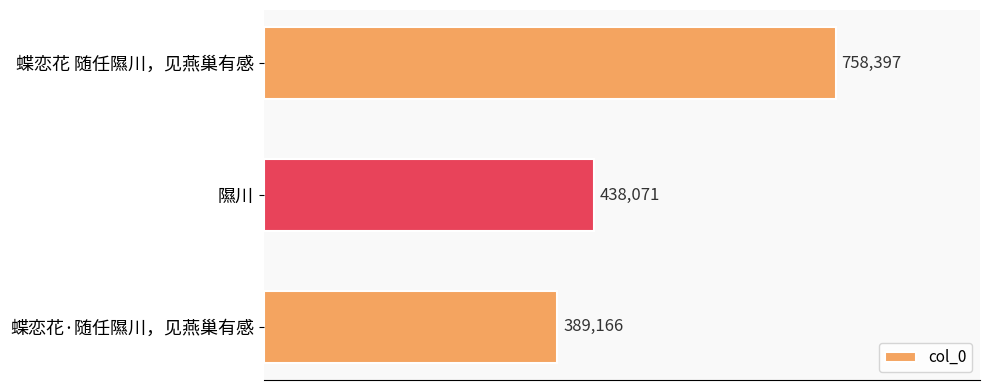

Rank the categories by value from lowest to highest.

蝶恋花·随任隰川，见燕巢有感, 隰川, 蝶恋花 随任隰川，见燕巢有感